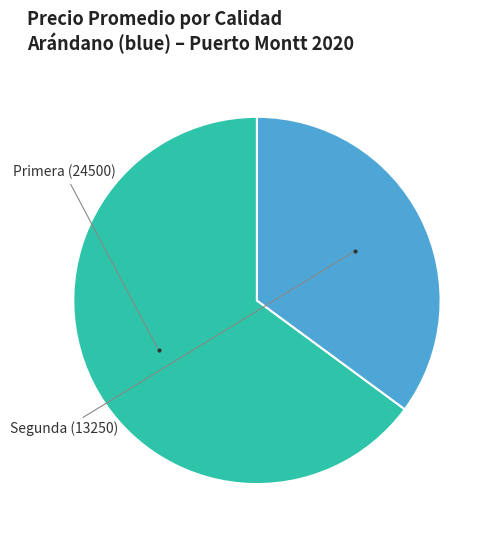

Is there a majority slice in this chart?

Yes